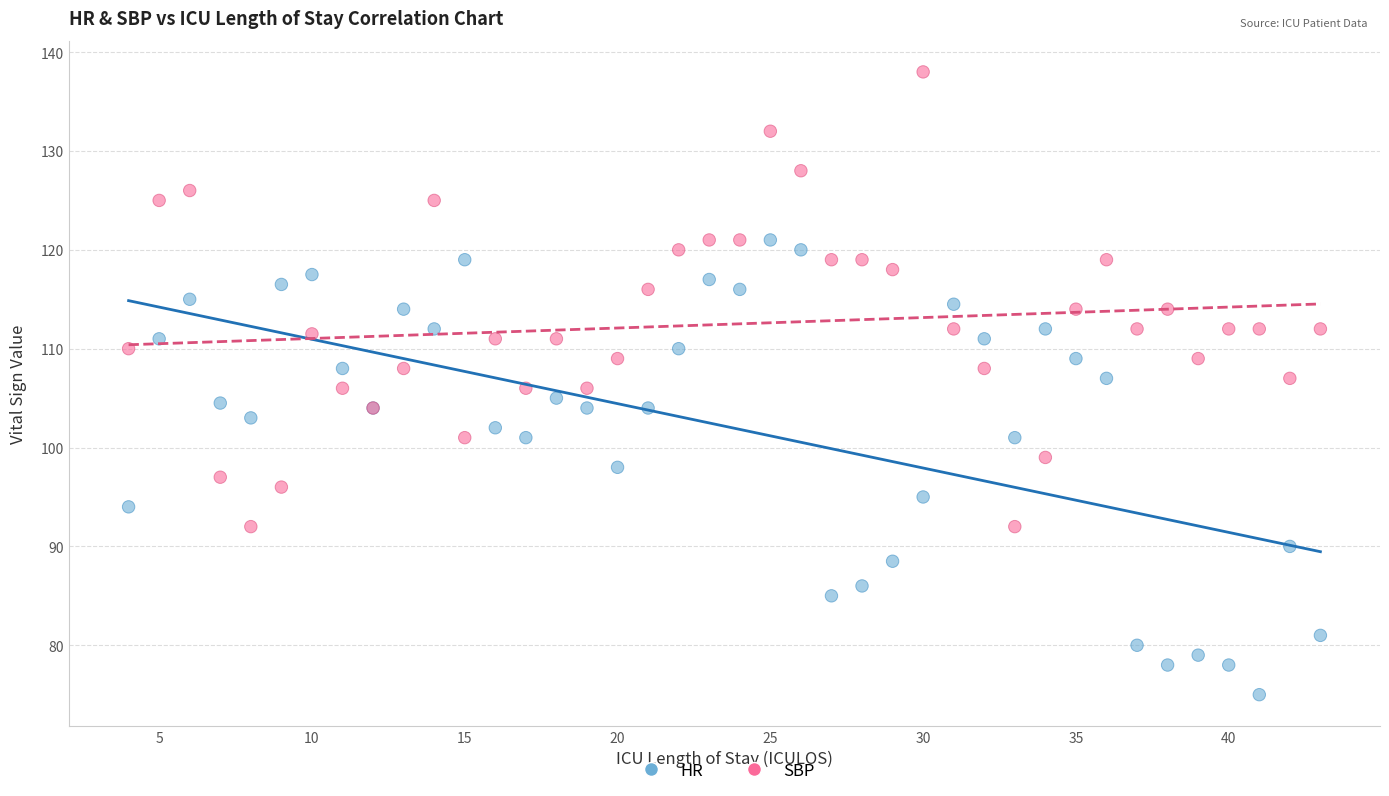

Which series contains the highest Y value?

SBP